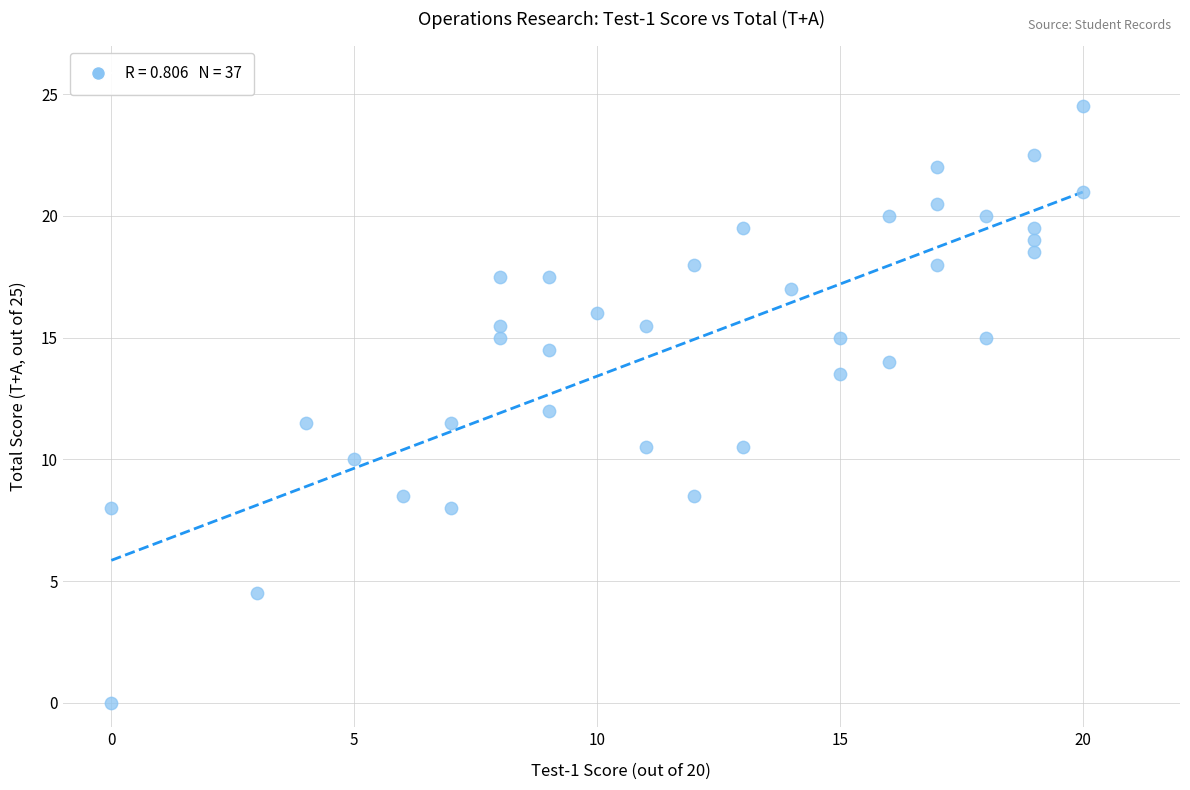

What is the range of Y values (max minus min)?

24.5